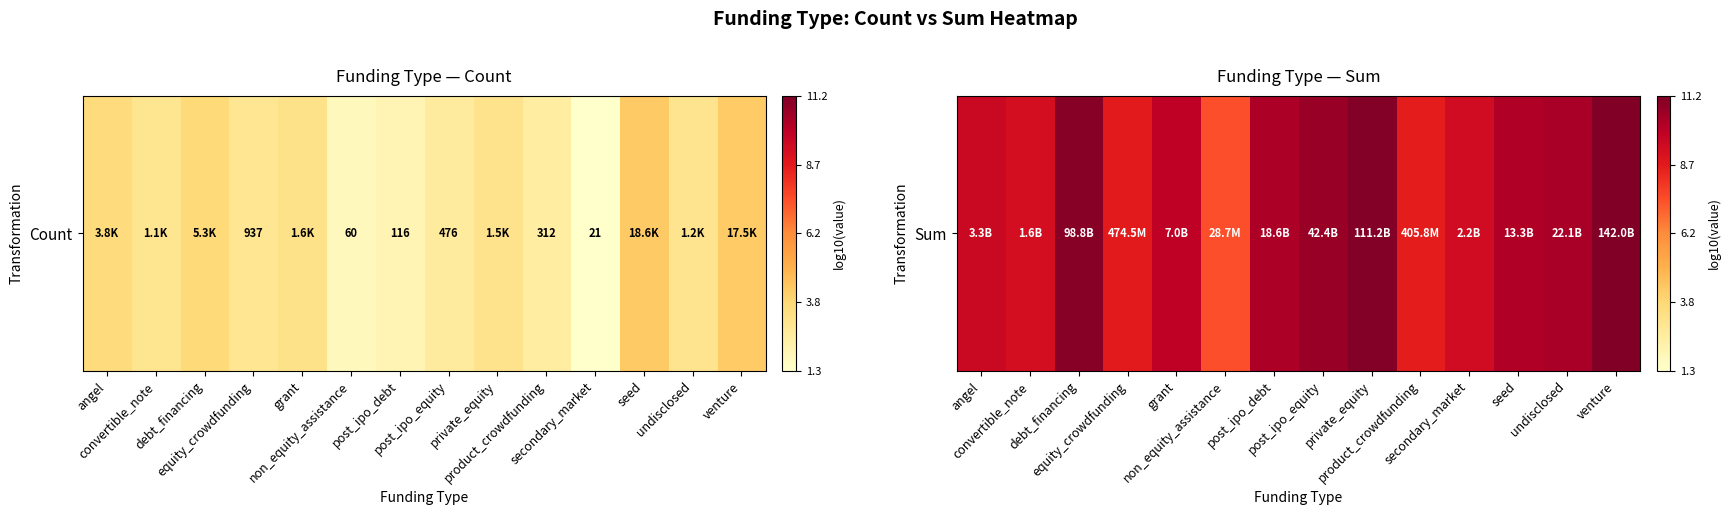

What is the sum of the values at seed and product_crowdfunding?

18.7